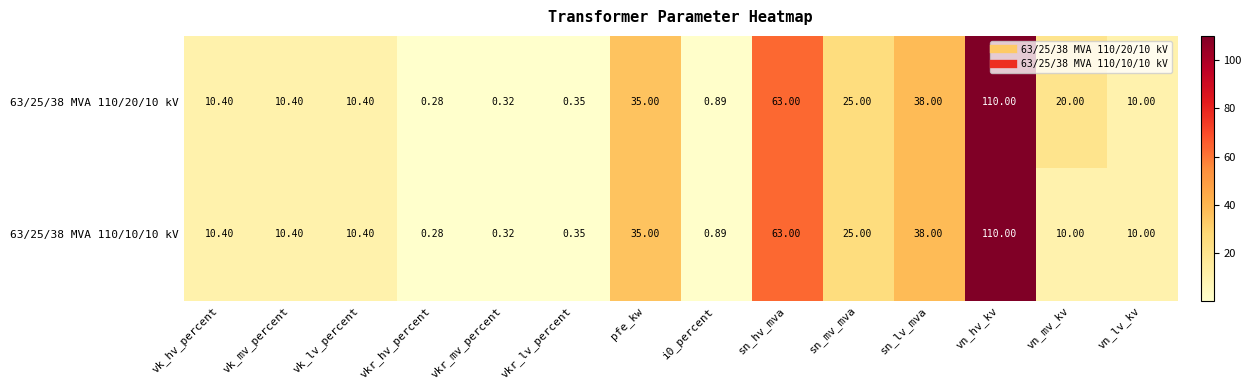

Where does the 63/25/38 MVA 110/10/10 kV series first go above 10?

vk_hv_percent